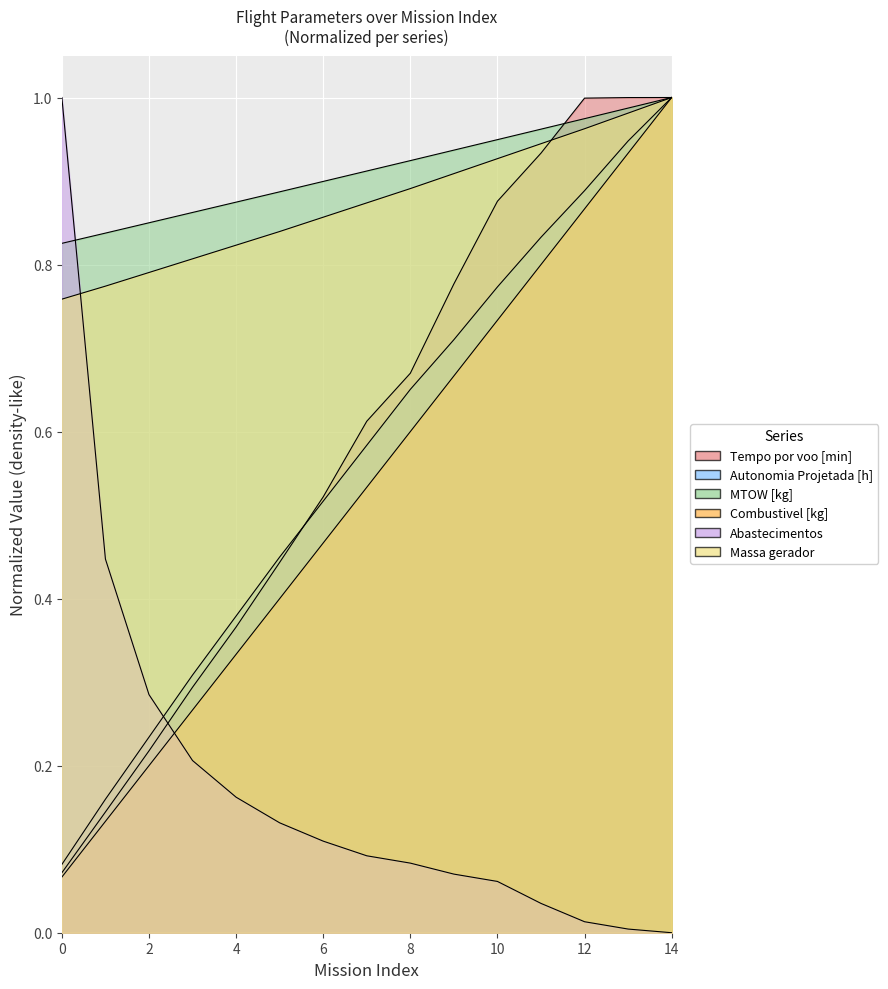

After their last crossing, which series has the higher values: Abastecimentos or MTOW [kg]?

MTOW [kg]